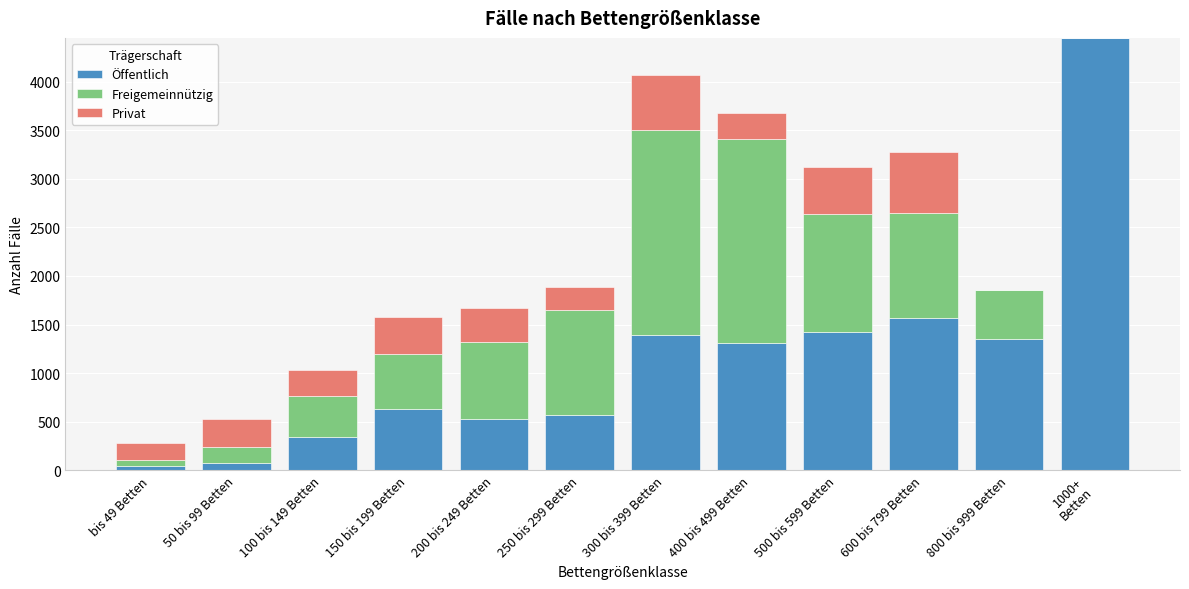

The value of Öffentlich at 200 bis 249 Betten is 525. True or false?

True